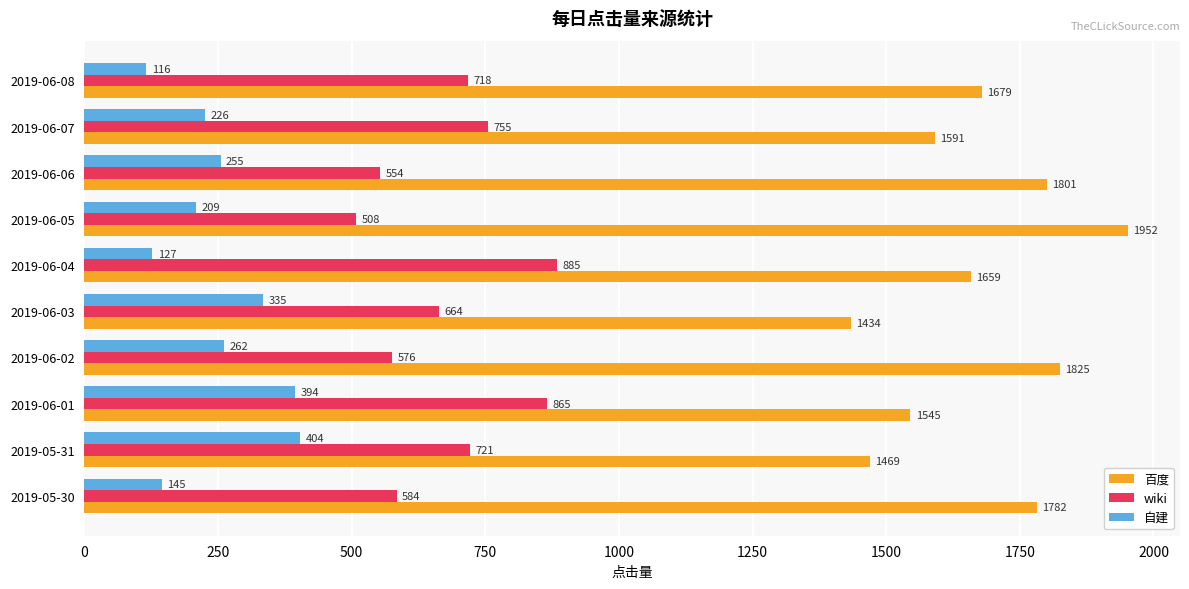

Which series has the largest range (max minus min)?

百度